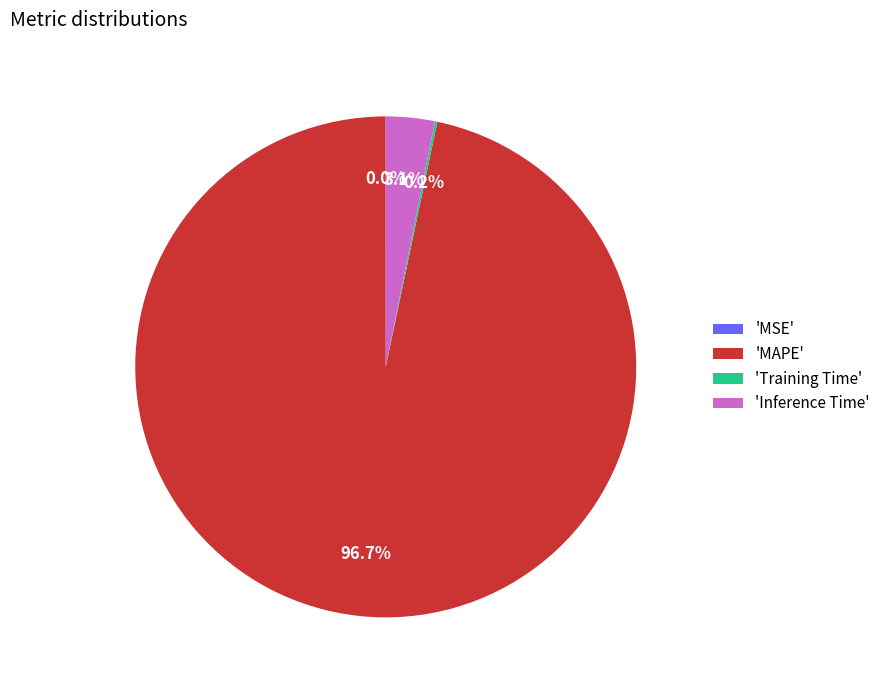

Does 'MAPE' represent more than half of the total?

Yes